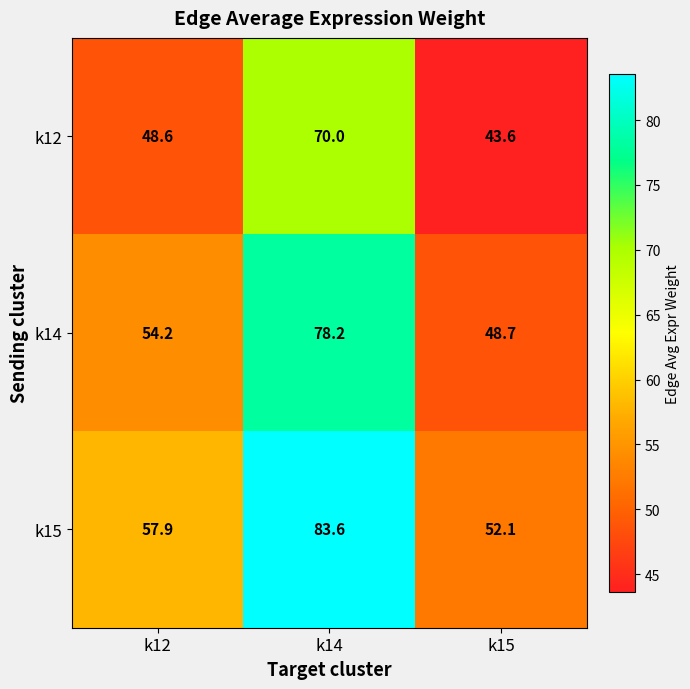

Reading right to left, list all the values displayed in this chart.

k12: 43.6	70.0	48.6
k14: 48.7	78.2	54.2
k15: 52.1	83.6	57.9